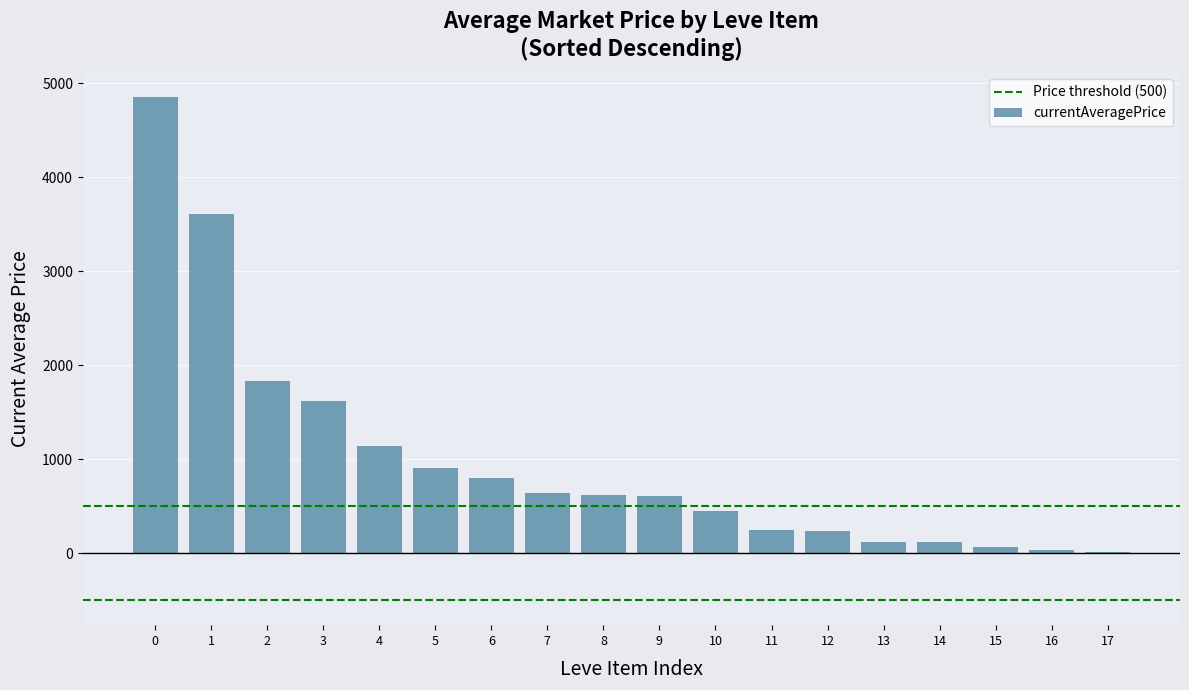

What is the maximum value shown in the chart?

4847.0